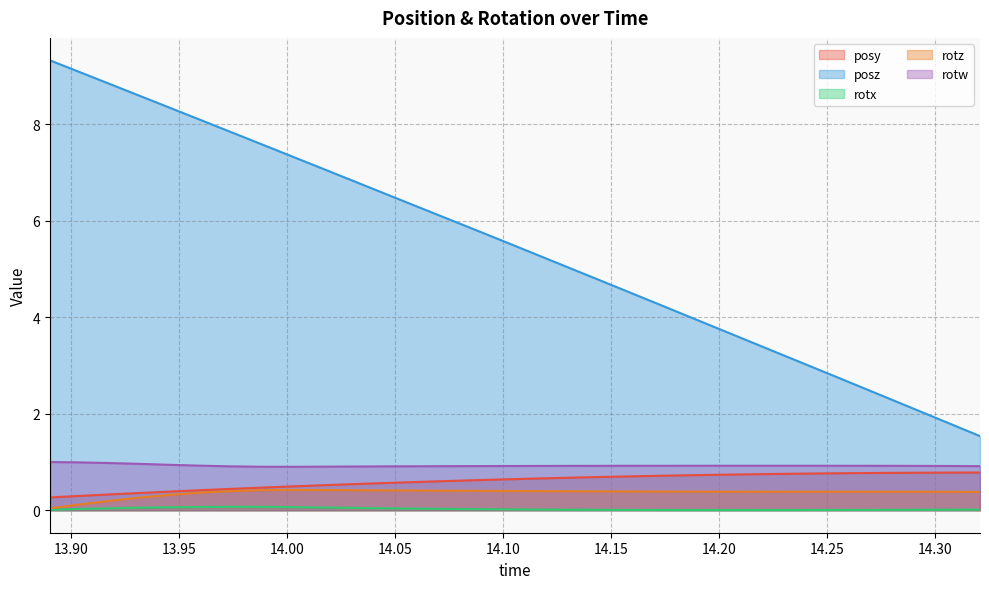

How many data points does each series have?

32